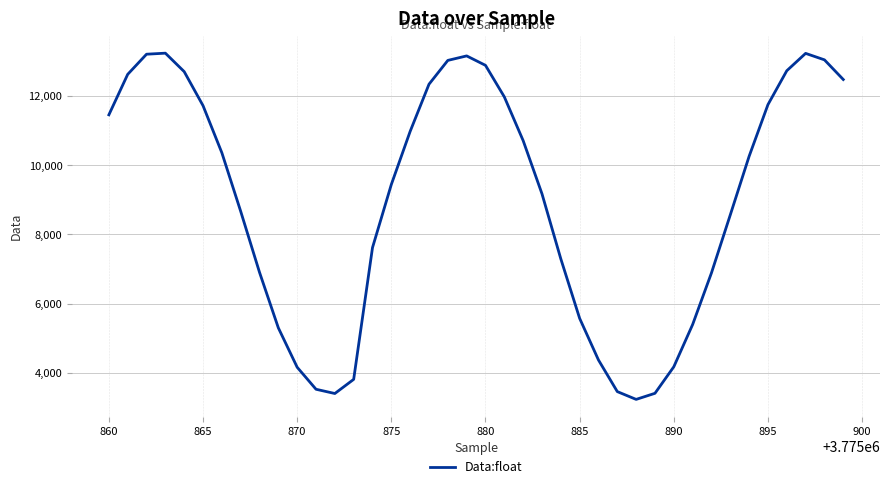

How many lines are shown in the chart?

1